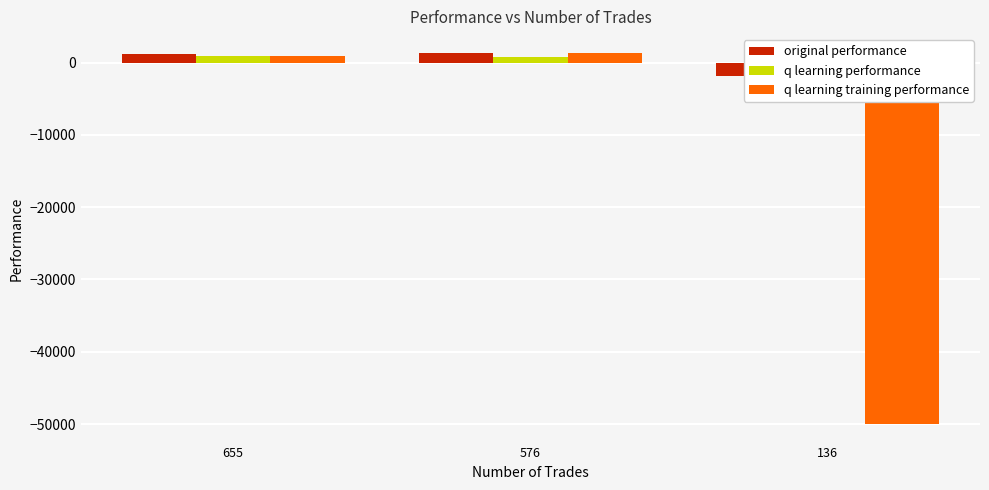

Reading left to right, list all the values displayed in this chart.

original performance: 1131.3	1267.1	-1905.2
q learning performance: 935.7	707.4	-1720.2
q learning training performance: 969.5	1370.2	-50000.0